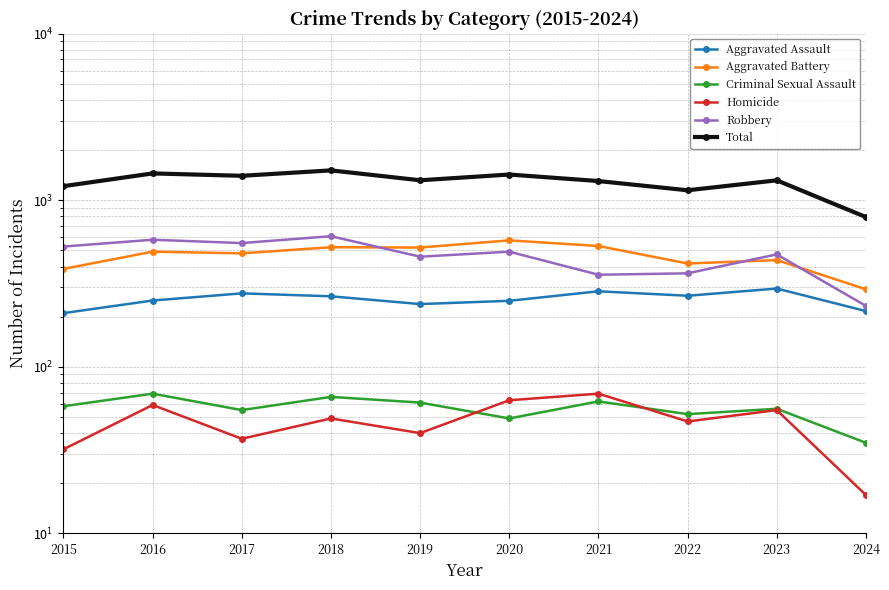

What is the smallest value displayed?

17